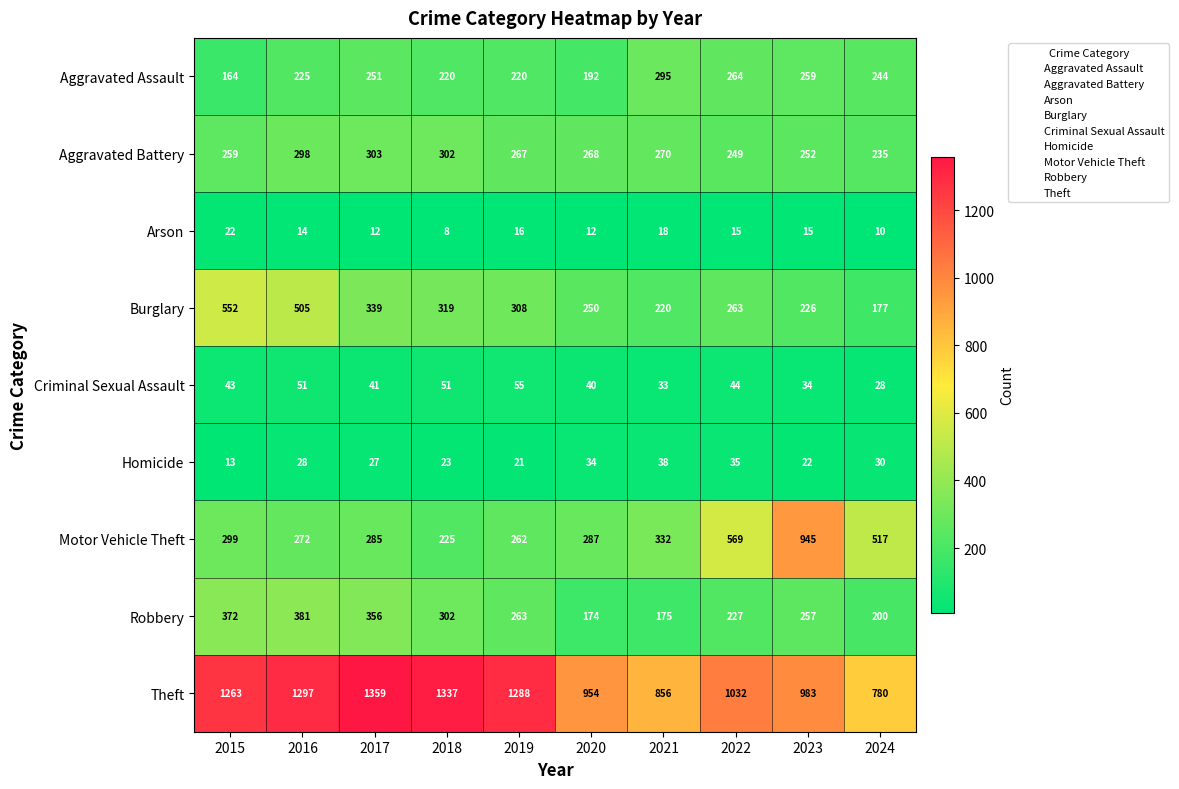

Which series has the largest range (max minus min)?

Motor Vehicle Theft